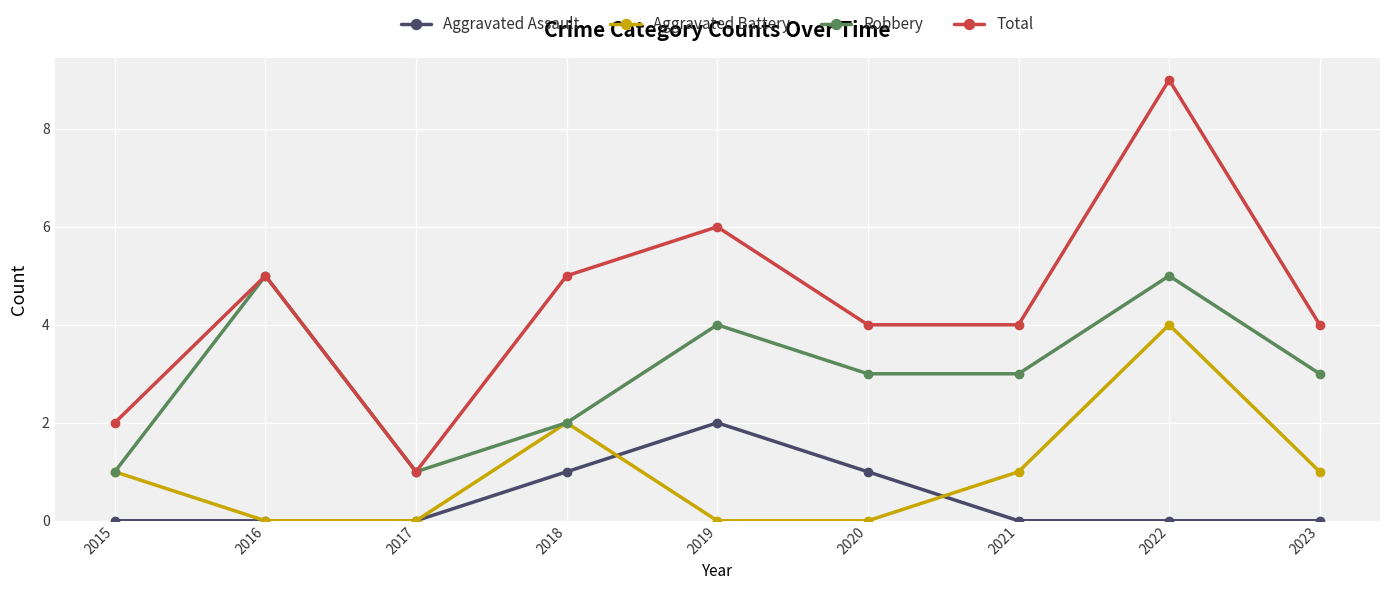

How many Total values are between 4 and 5?

5